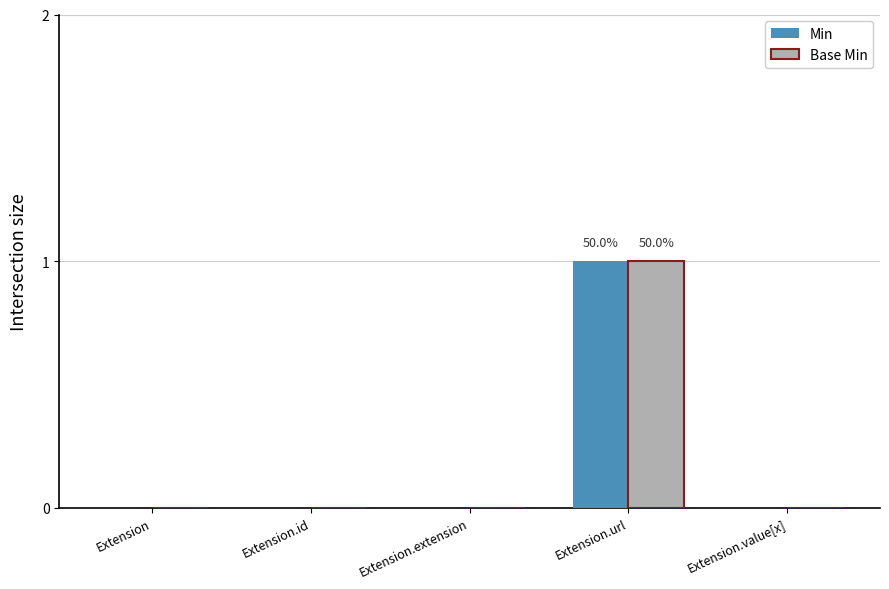

Is it true that Min equals -1 at Extension.value[x]?

False